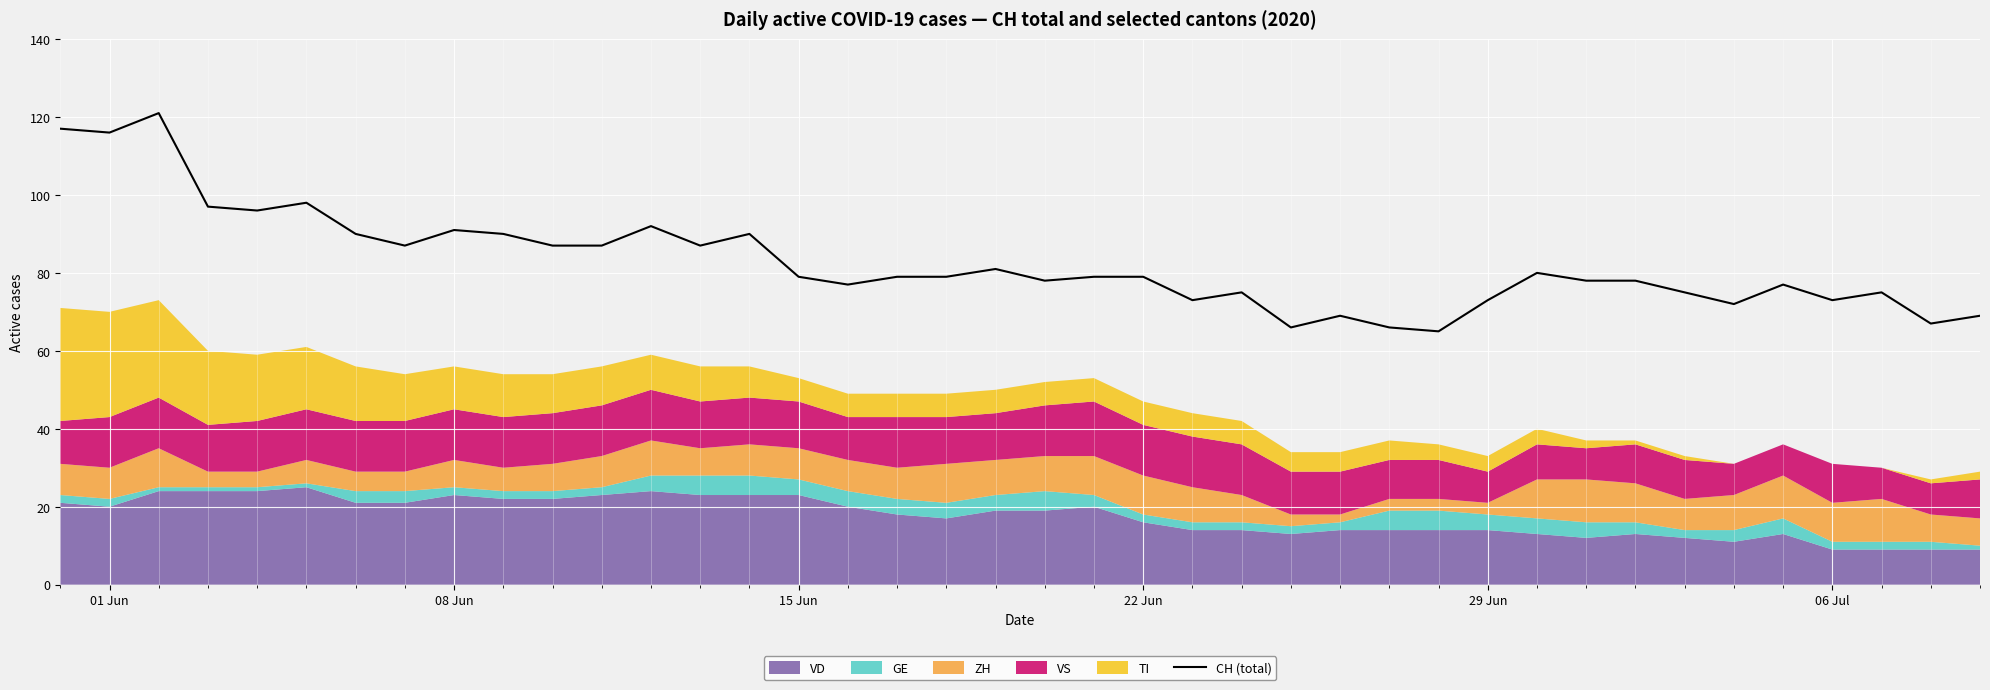

Does the chart display data point markers on the line(s)?

No